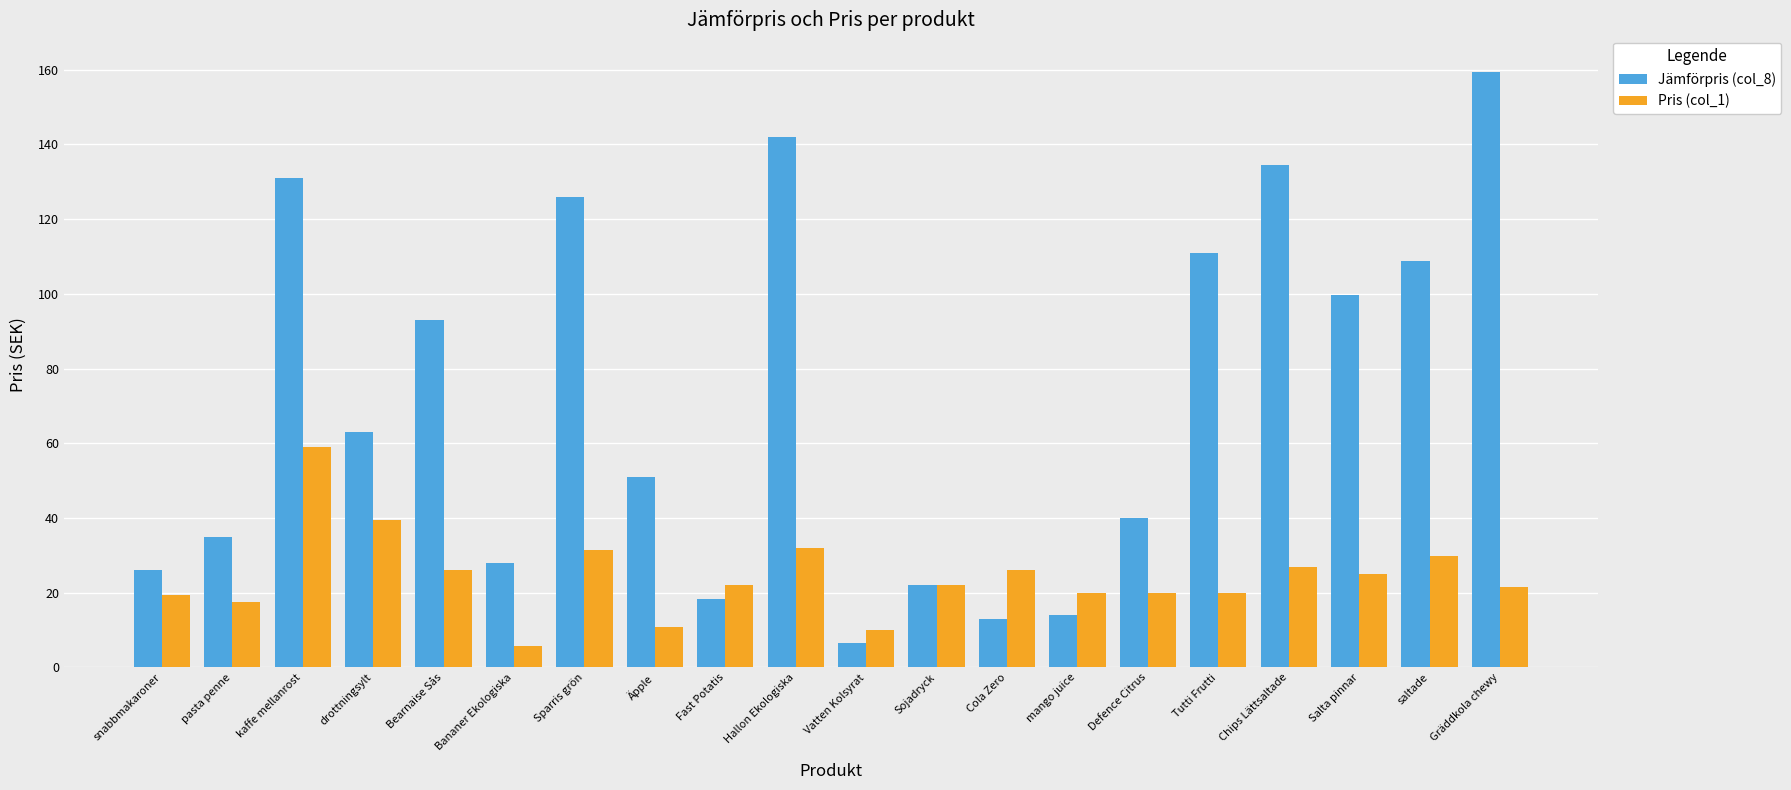

What is the sum of the Pris (col_1) values at kaffe mellanrost and saltade?

89.0